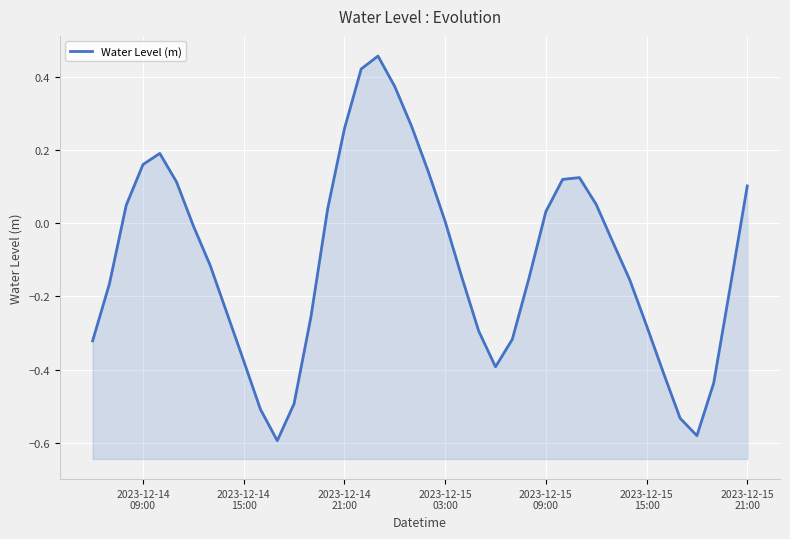

How many points are lower than both their immediate neighbors (excluding endpoints)?

3